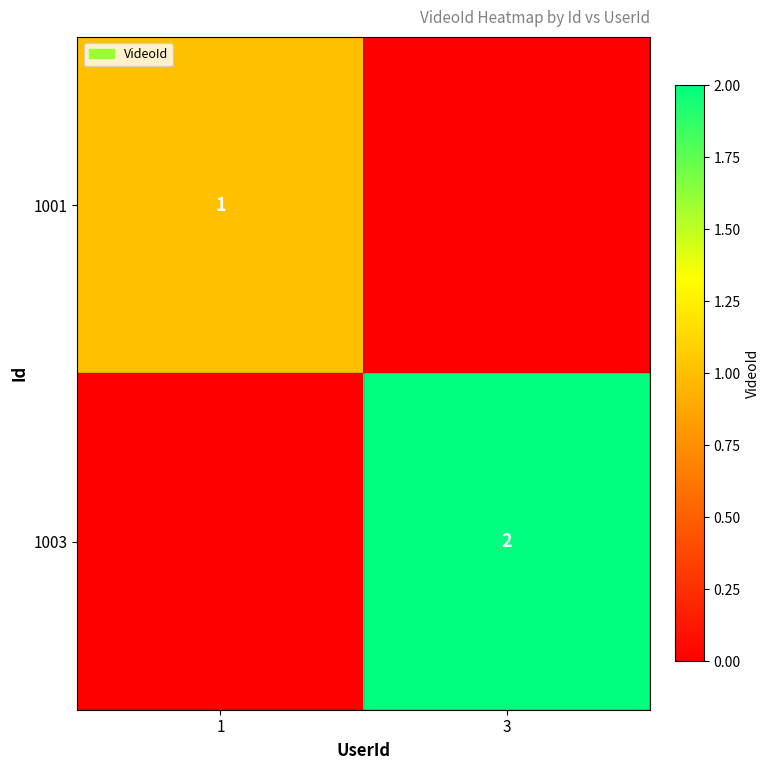

The 1001 series shows 2 at 1. True or false?

False